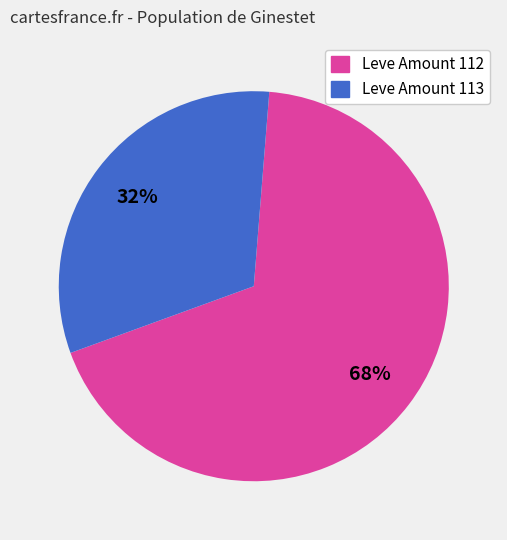

To the nearest percent, what is the average slice percentage?

50%